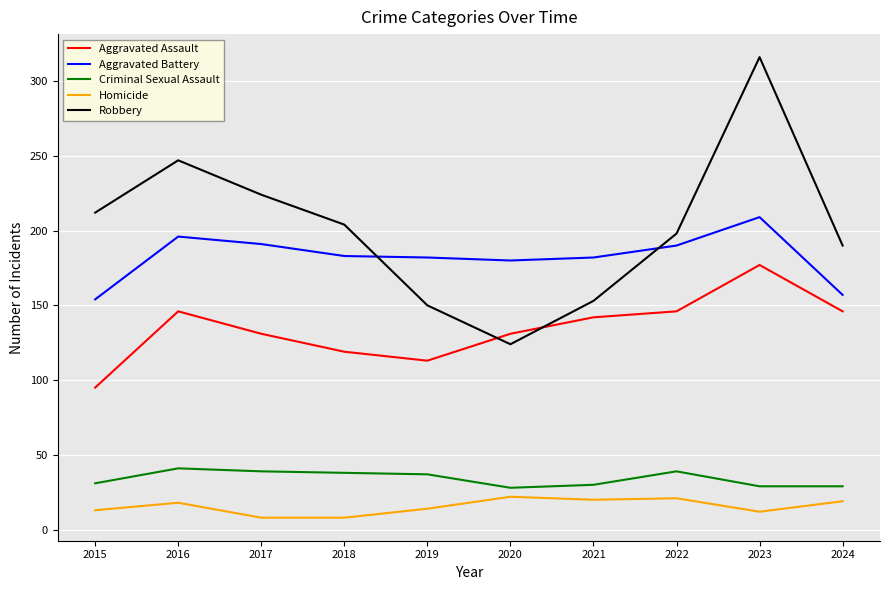

Is it true that Aggravated Assault equals 131 at 2017?

True